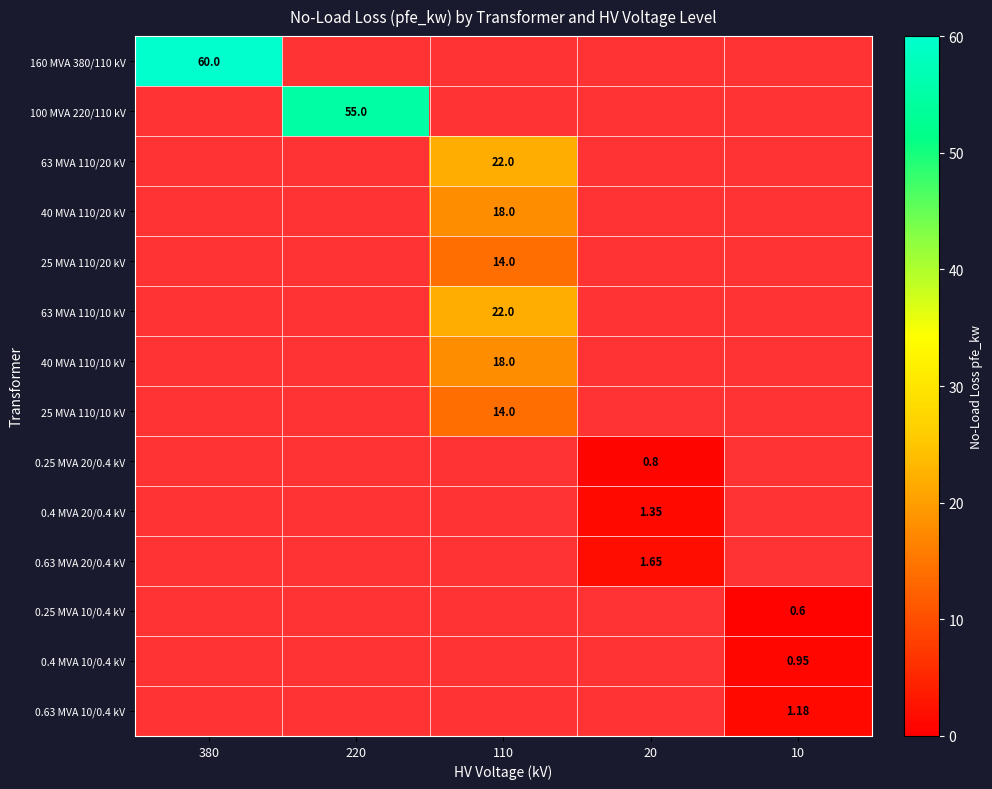

How many data points does each series have?

5